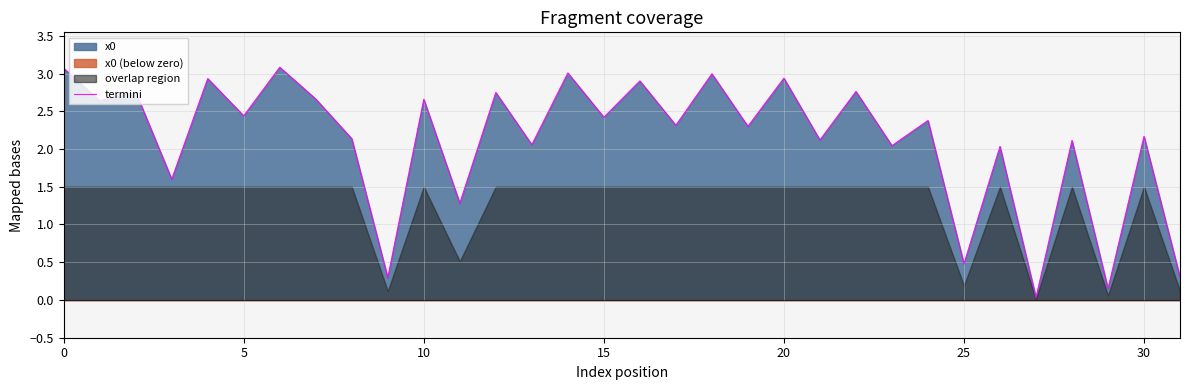

What is the highest value of the termini series?

3.1